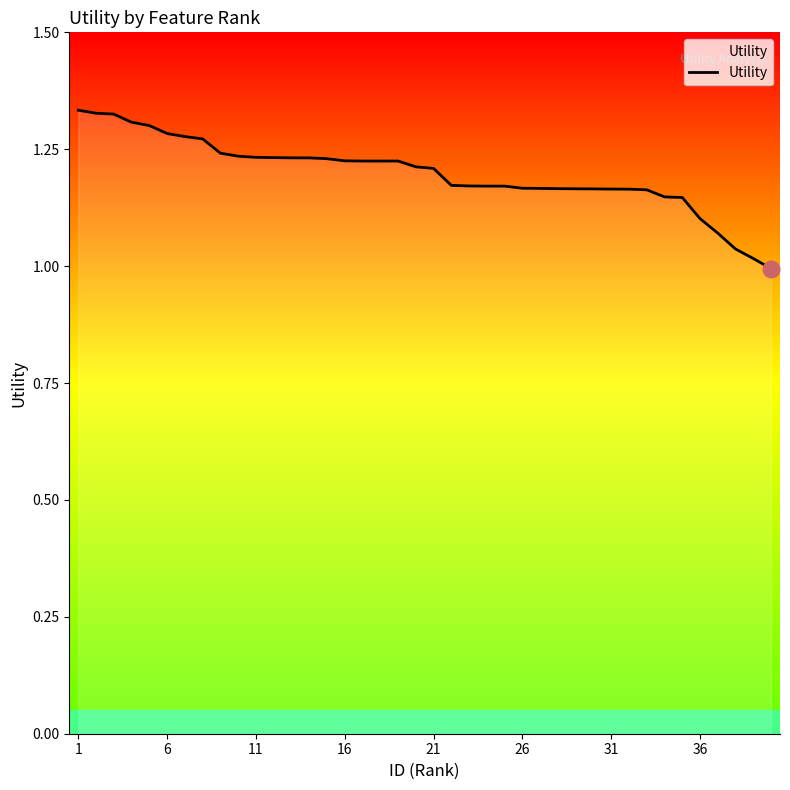

Does the chart have visible grid lines?

No